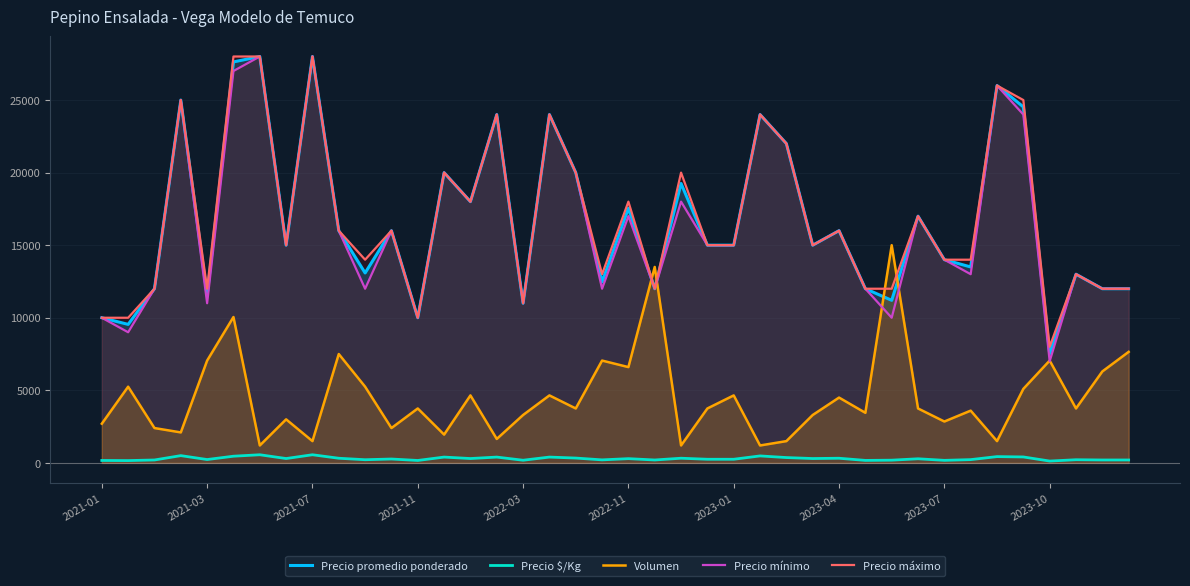

What is the value of the Volumen point at the 36th from the left?

5100